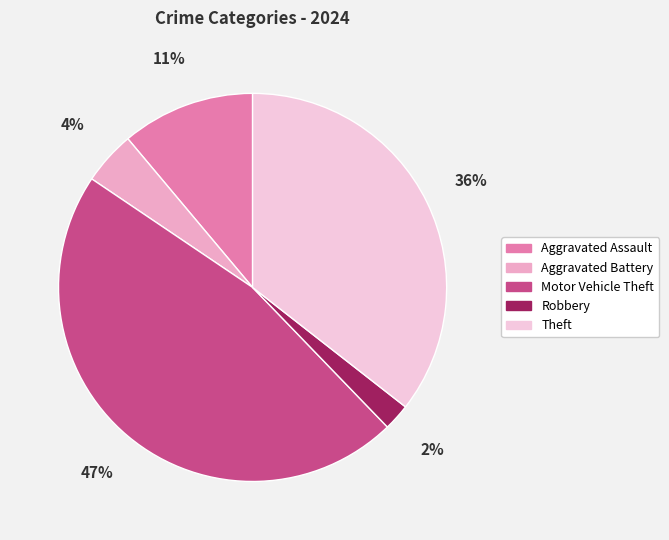

Is it true that Aggravated Battery is 1% of the pie?

False